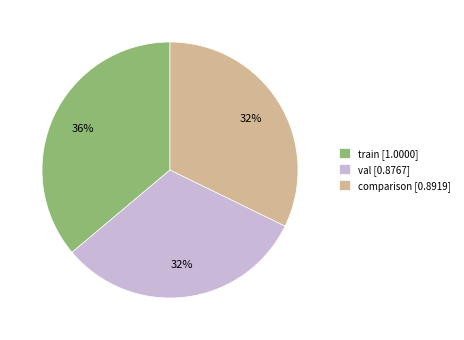

Is the sum of comparison [0.8919] and val [0.8767] greater than half?

Yes